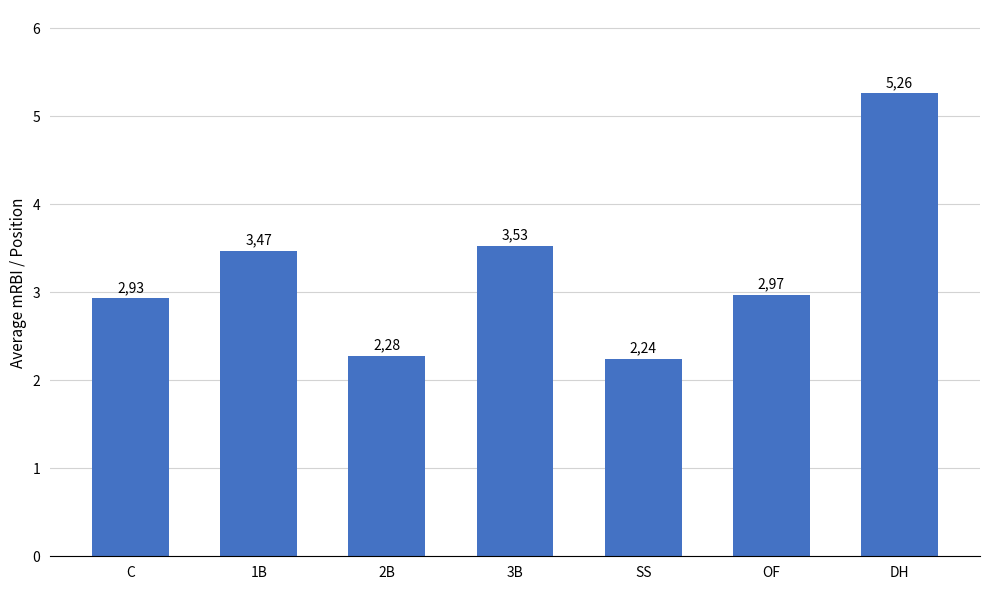

What is the change in value from C to 1B?

+0.5